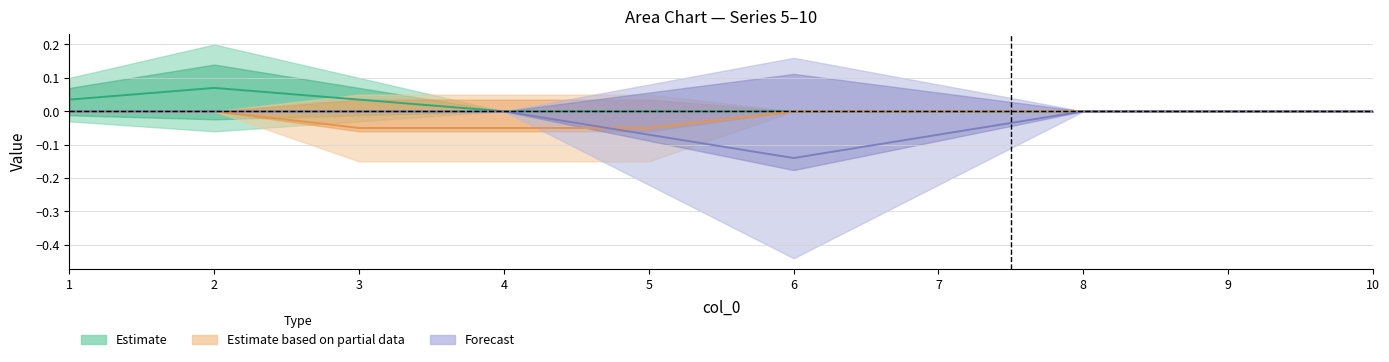

True or false: 10 and 5 cross at least once.

False